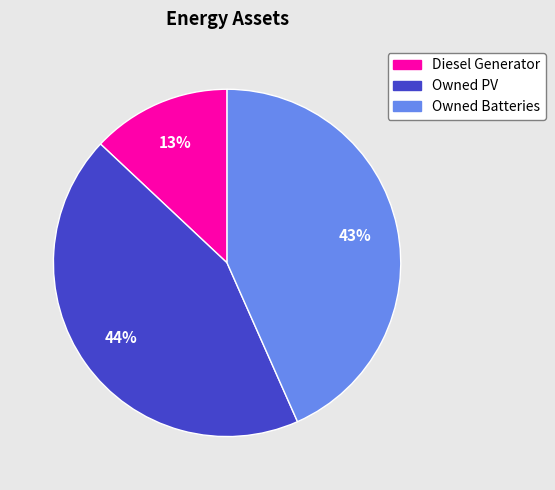

True or false: Owned Batteries accounts for 43% of the total.

True